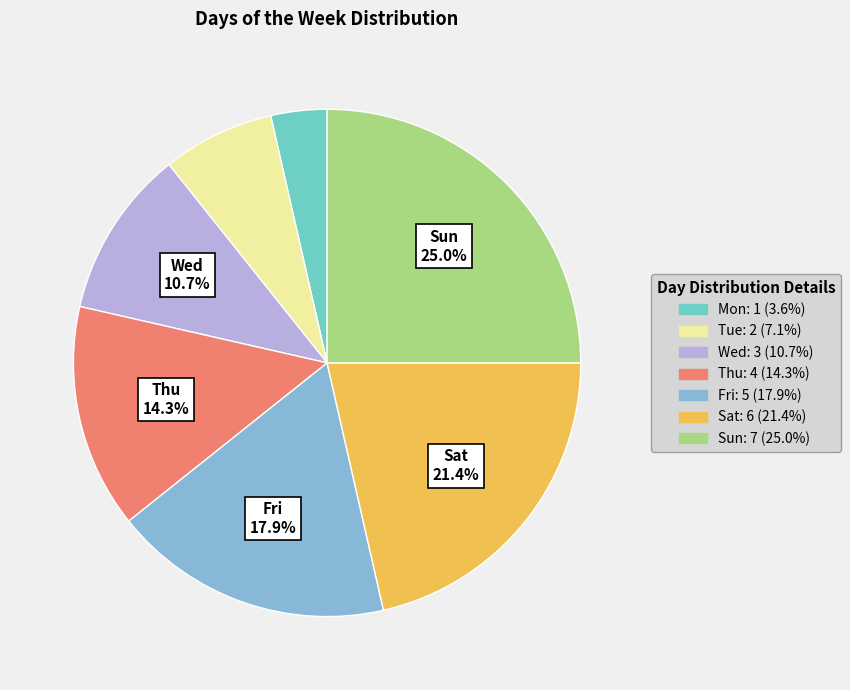

To the nearest percent, what percentage of the pie is Mon?

4%